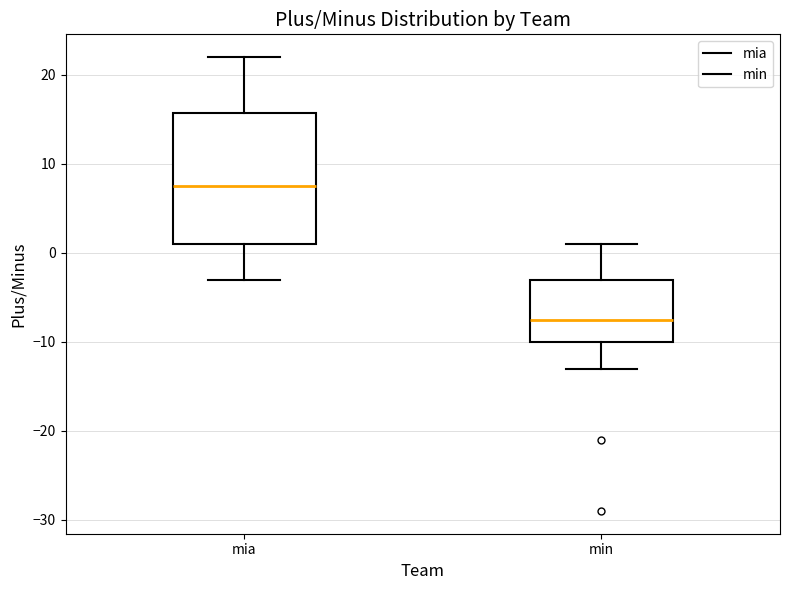

Reading left to right, transcribe this box plot: for each box, give where its median line is, the range the box spans, and where its two whiskers end, as read against the y-axis. The values are not printed on the chart, so give them approximately, as read against the axis.

mia: median 8, box 1 to 16, whiskers -3 to 22
min: median -7, box -10 to -3, whiskers -13 to 1